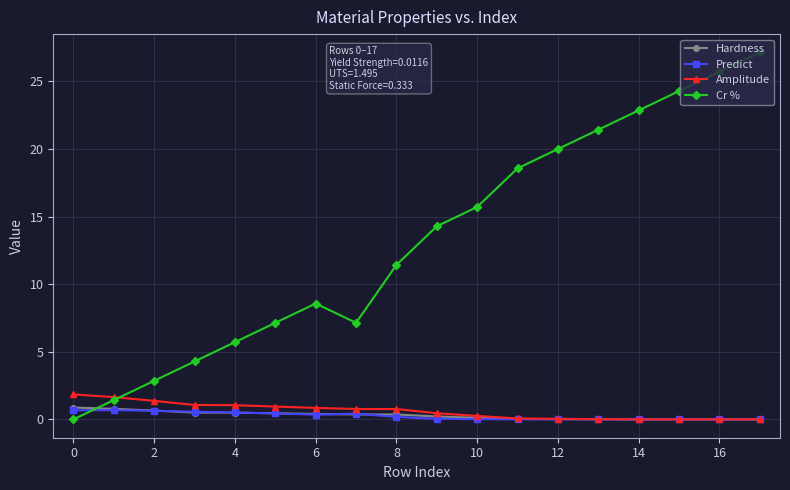

What are all the series names shown in the legend?

Hardness, Predict, Amplitude, Cr %